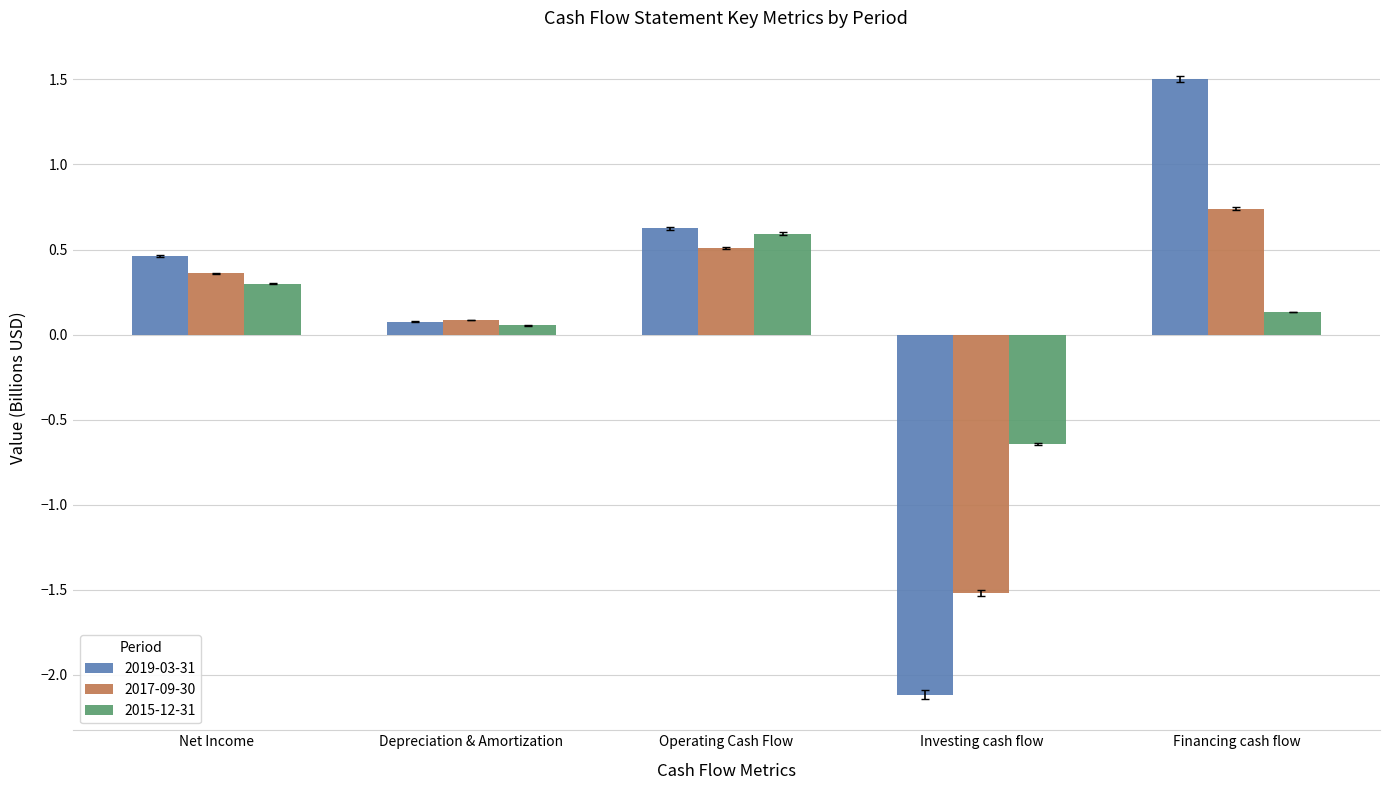

Between Operating Cash Flow and Financing cash flow, which series saw the biggest shift?

2019-03-31